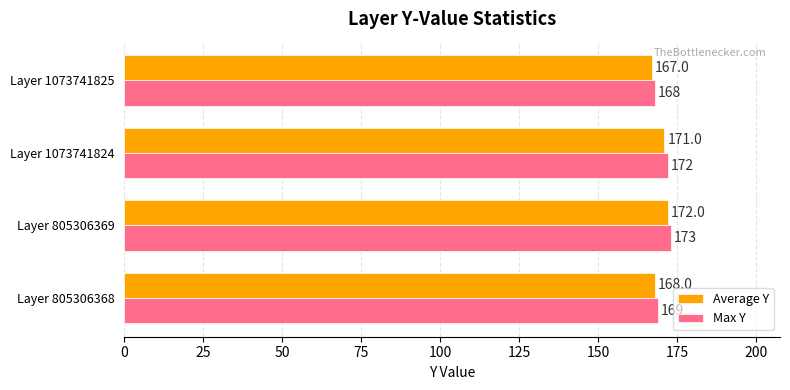

Is the value of Average Y at Layer 805306368 greater than the value of Max Y at Layer 805306369?

No